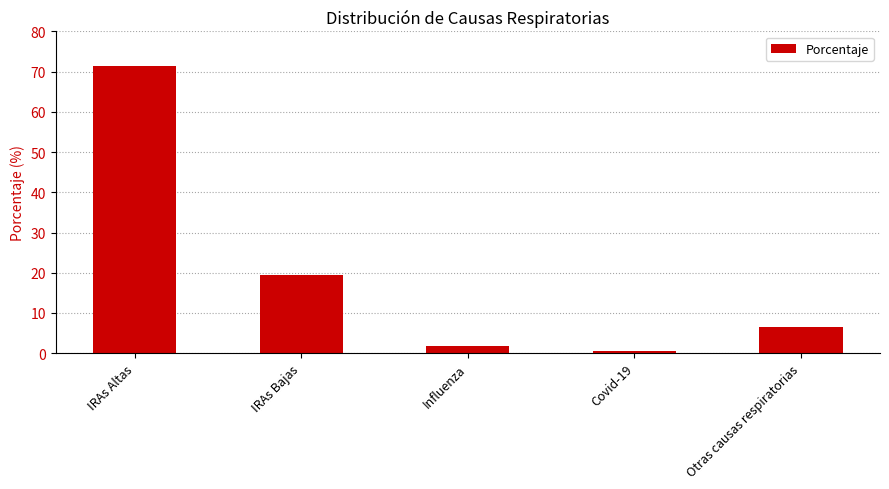

How many series are shown in this chart?

1